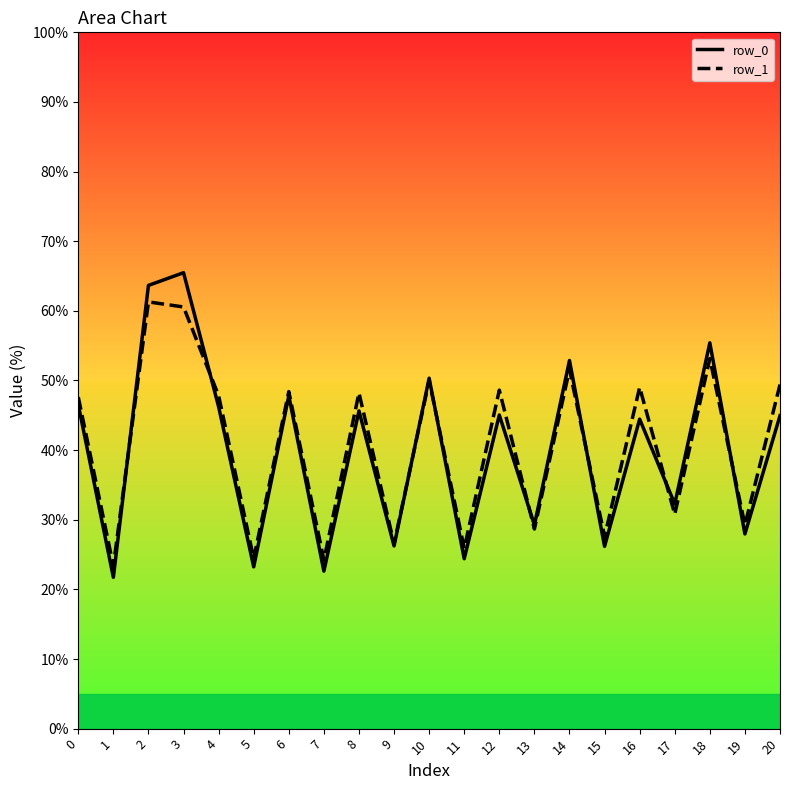

True or false: row_0_line has more than 1 interior local peaks.

True